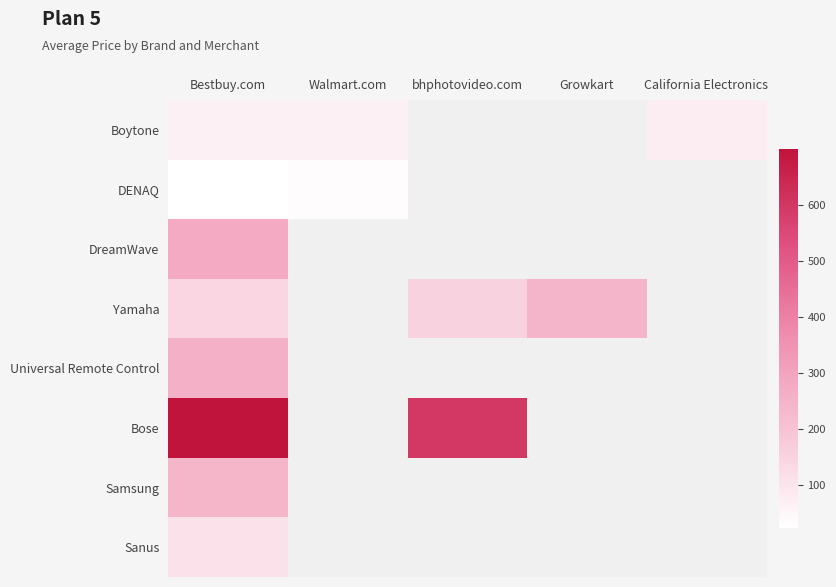

What is the difference between the maximum and minimum values in the Boytone series?

8.7